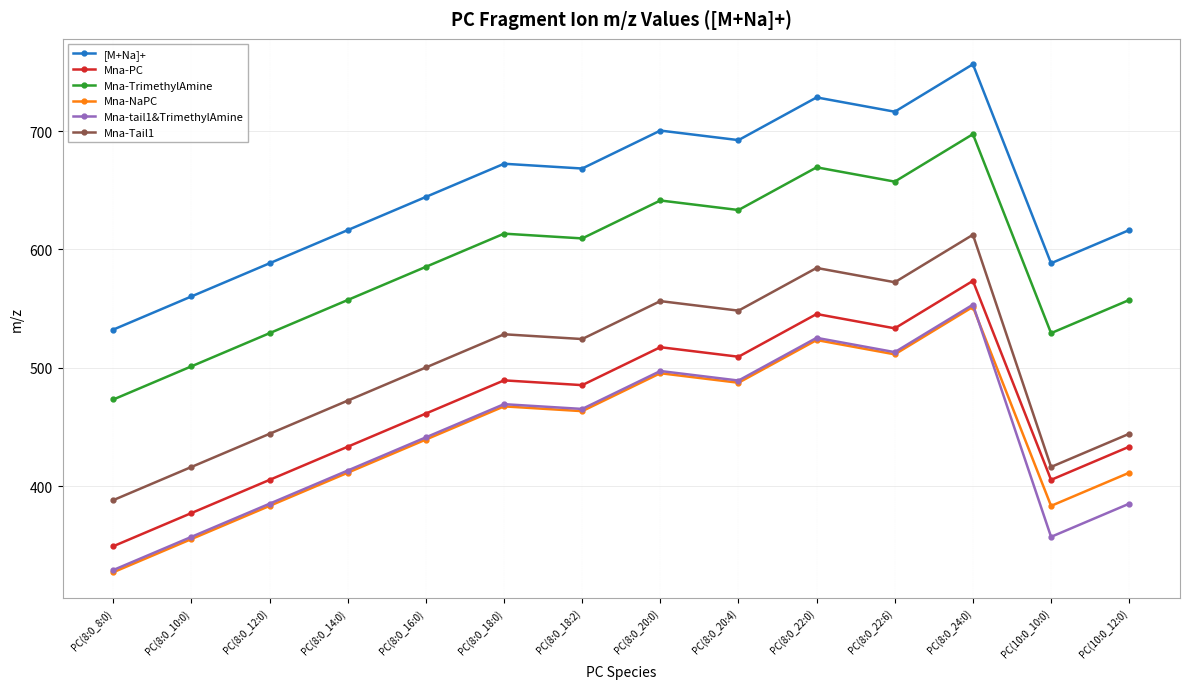

What is the label of the 11th point from the left?

PC(8:0_22:6)